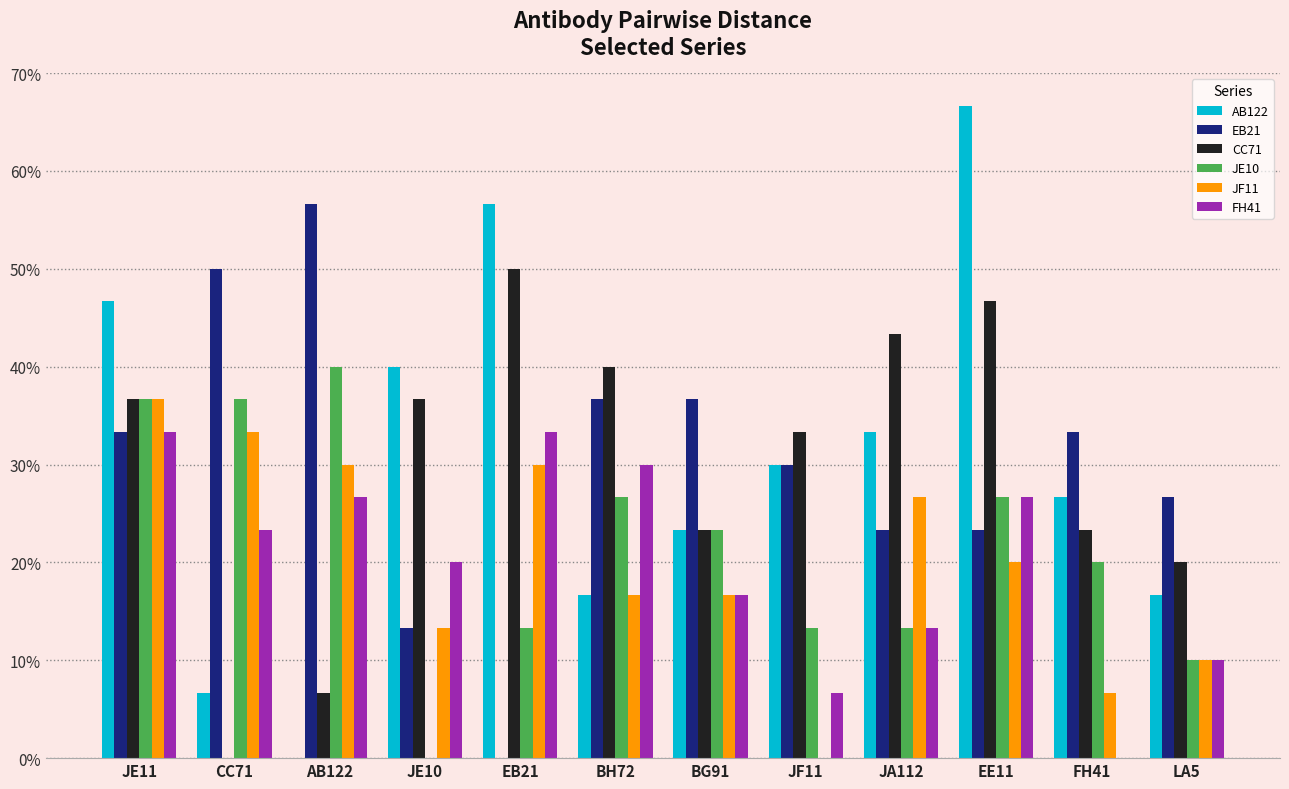

Which label corresponds to the smallest value in the chart?

AB122